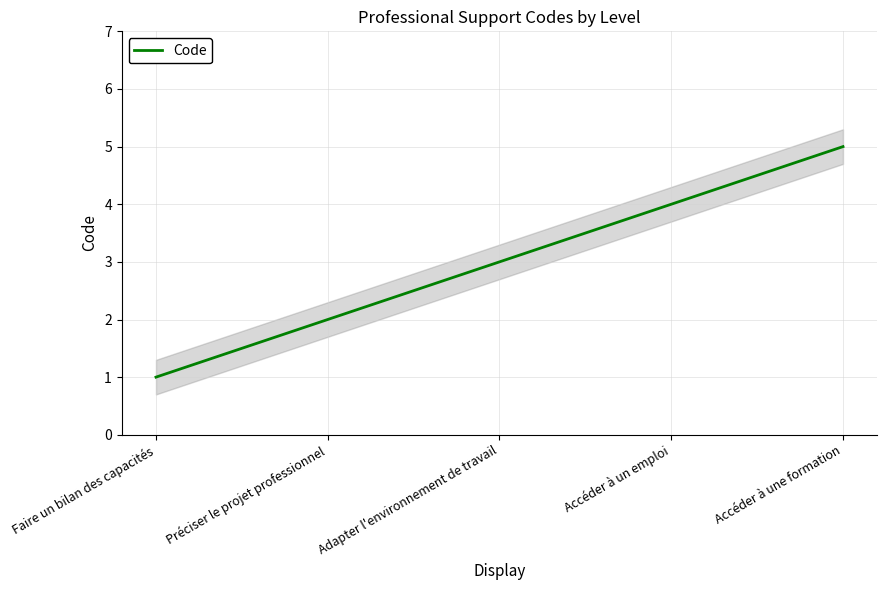

True or false: the data shows 1 at Faire un bilan des capacités.

True